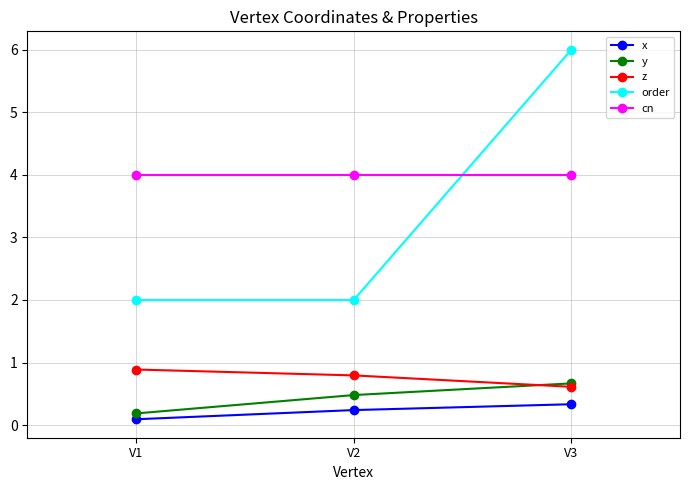

Is it true that cn equals 4.0 at V1?

True